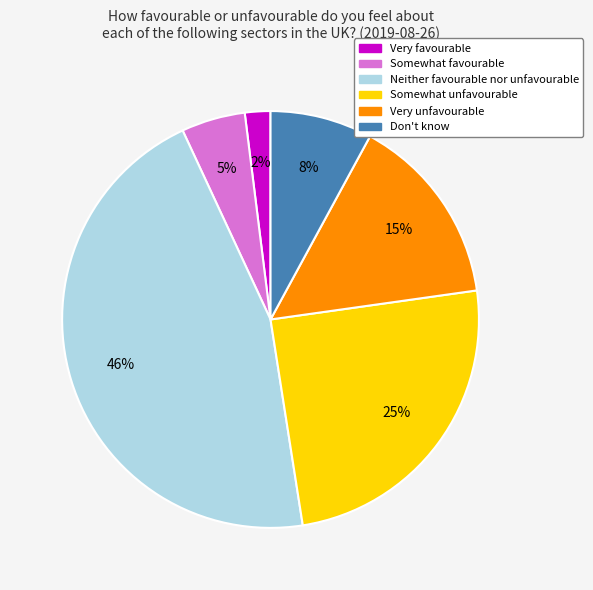

Do Somewhat unfavourable and Somewhat favourable together represent more than half of the pie?

No